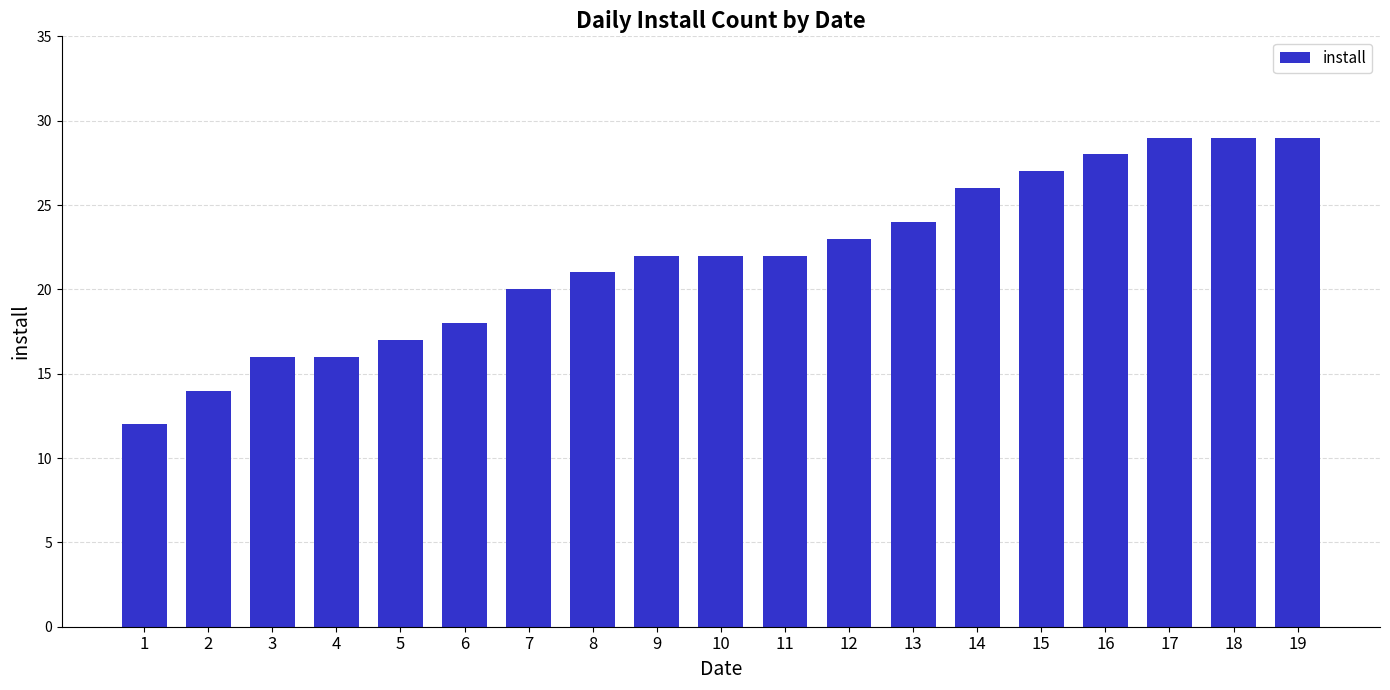

At which category does the chart reach its minimum across all series?

1